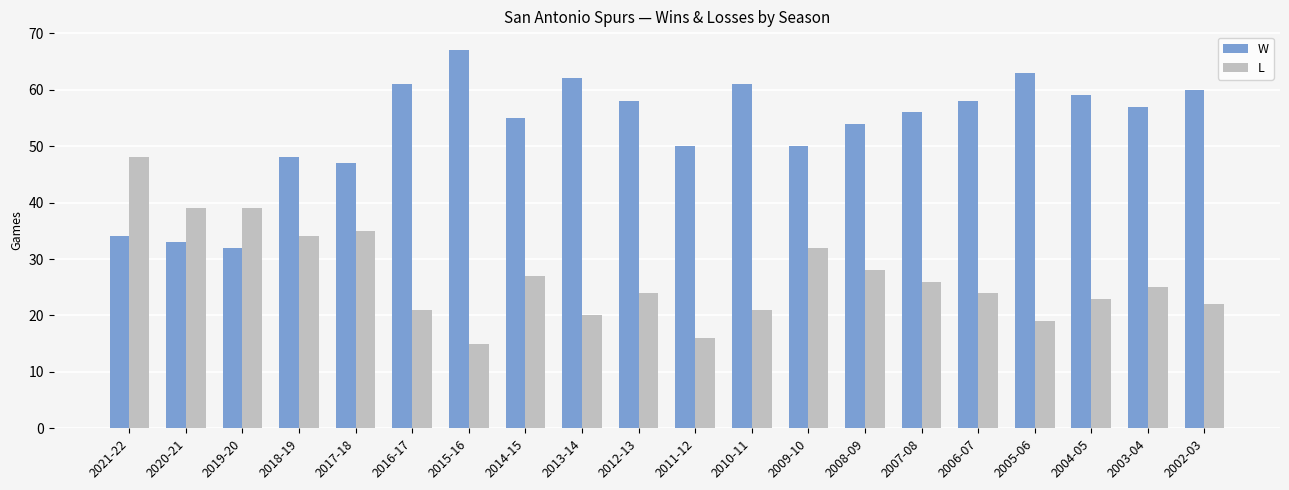

How many distinct data groups are displayed?

2